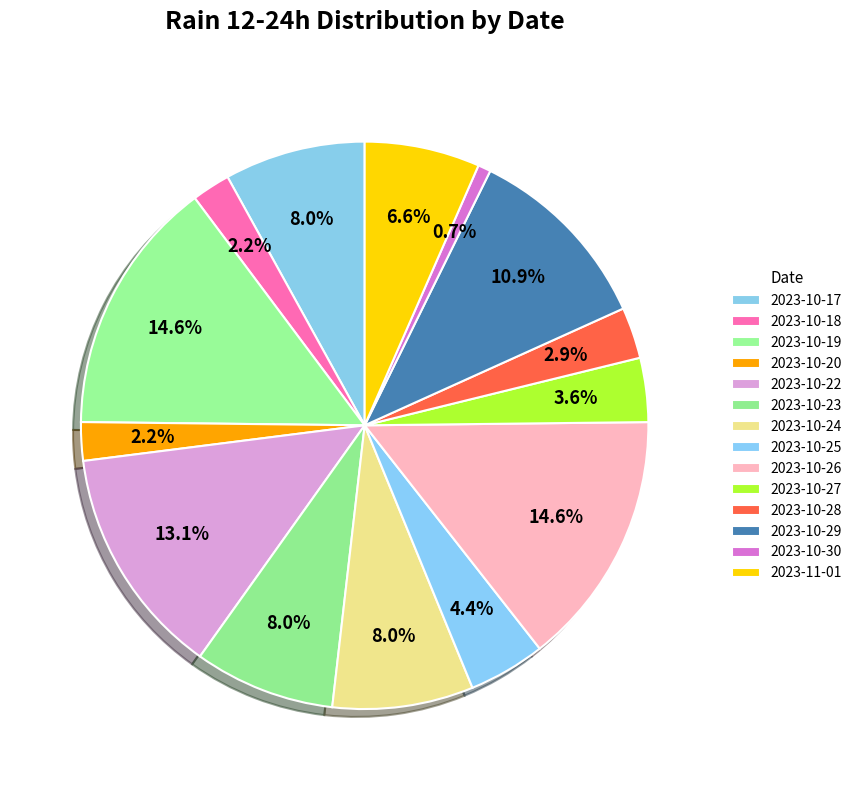

Between 2023-10-29 and 2023-10-28, which is larger?

2023-10-29